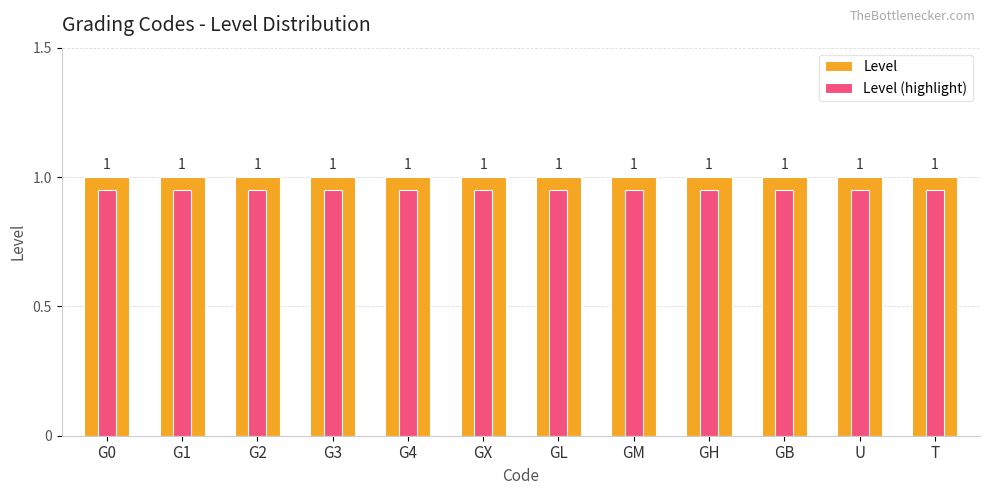

What is the greatest value displayed?

1.0